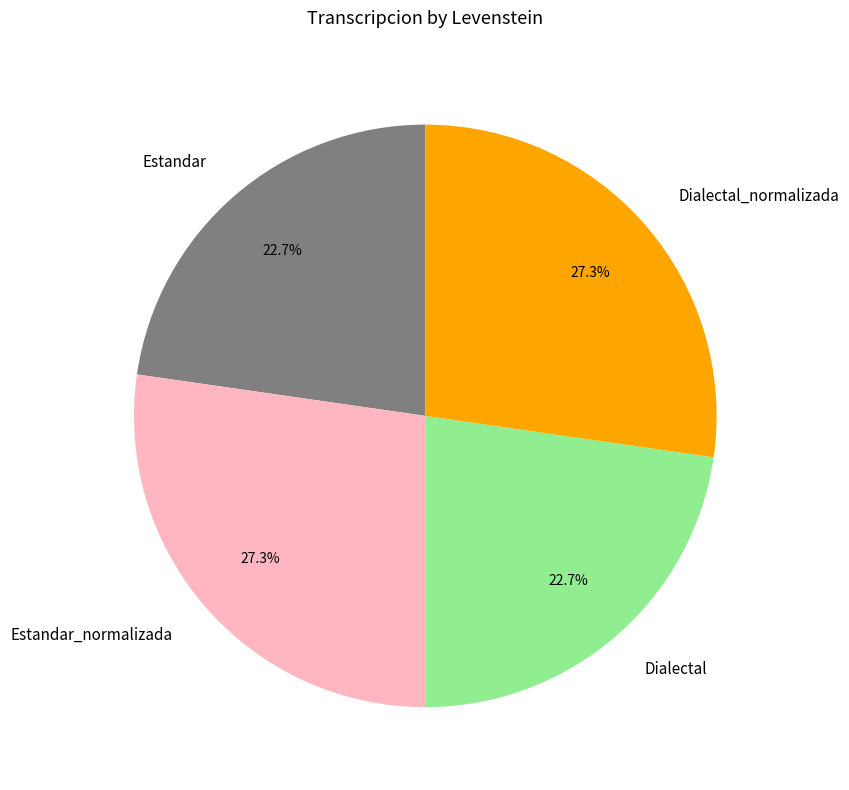

To the nearest percent, what is the difference between the largest and smallest slice percentages?

5%